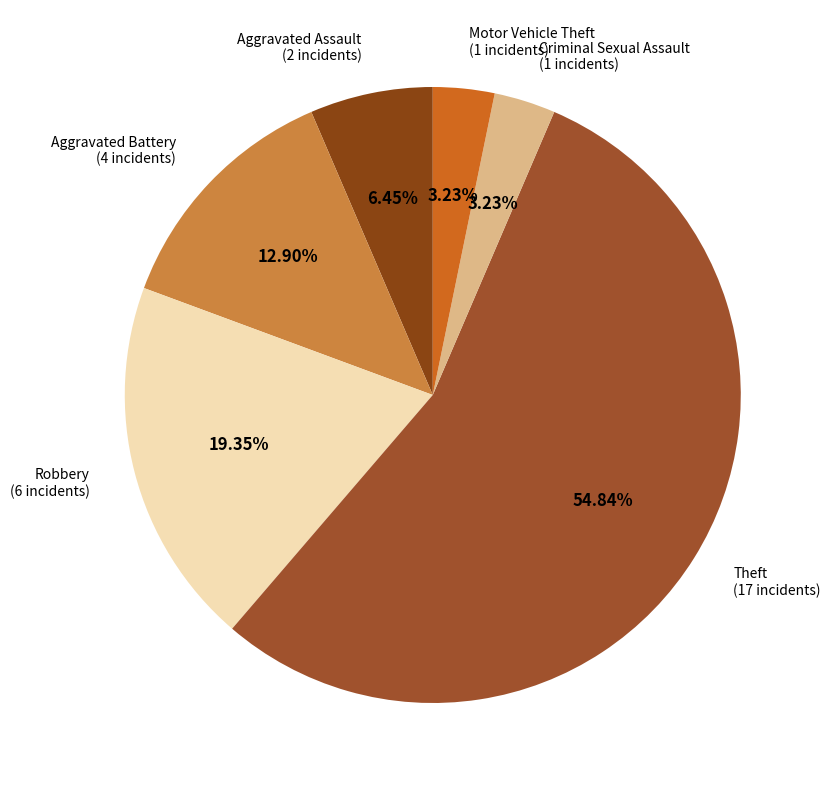

Count the number of slices in the pie.

6